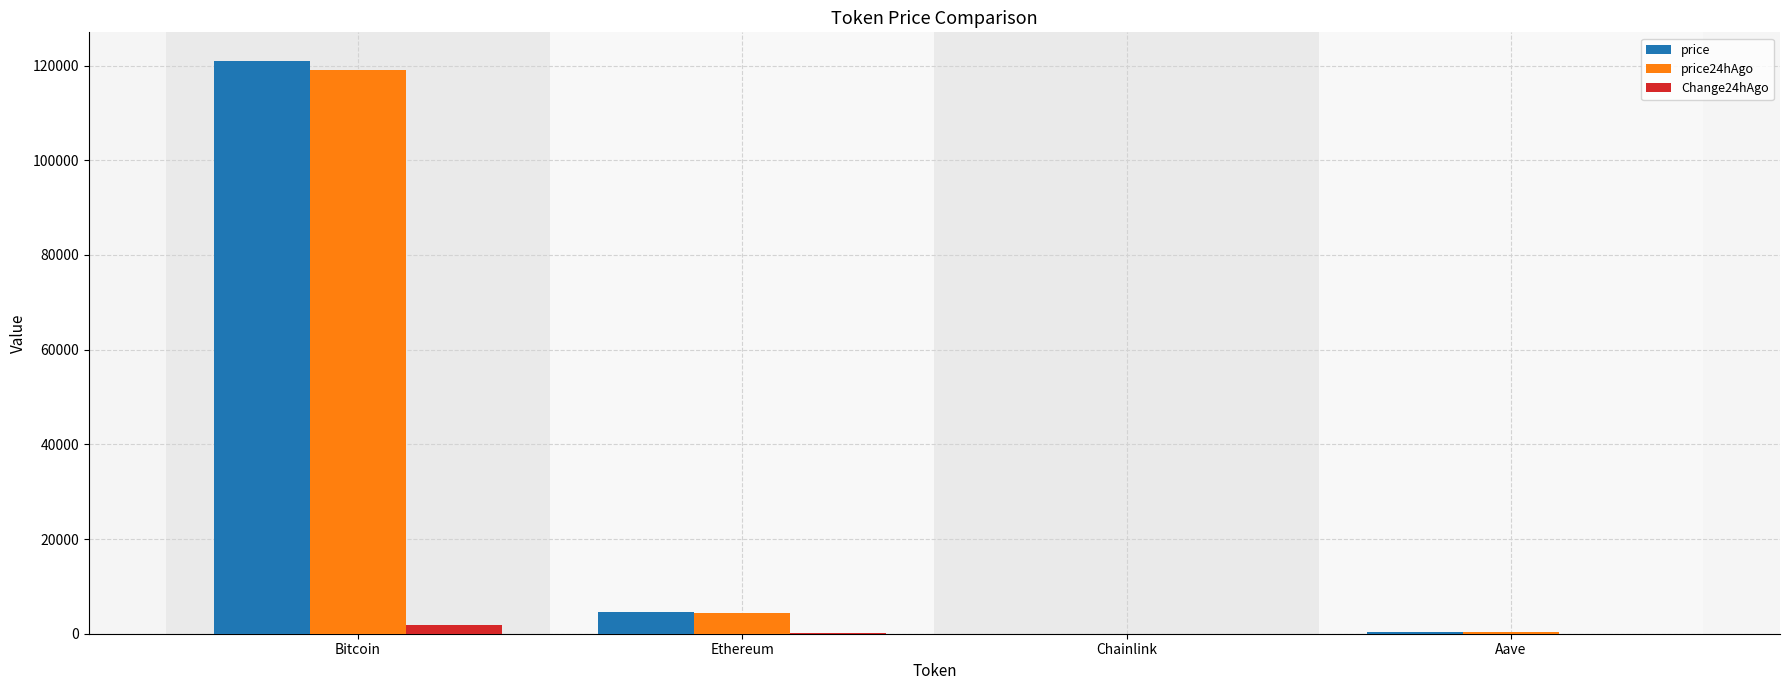

How many data points in price are above 4655?

2